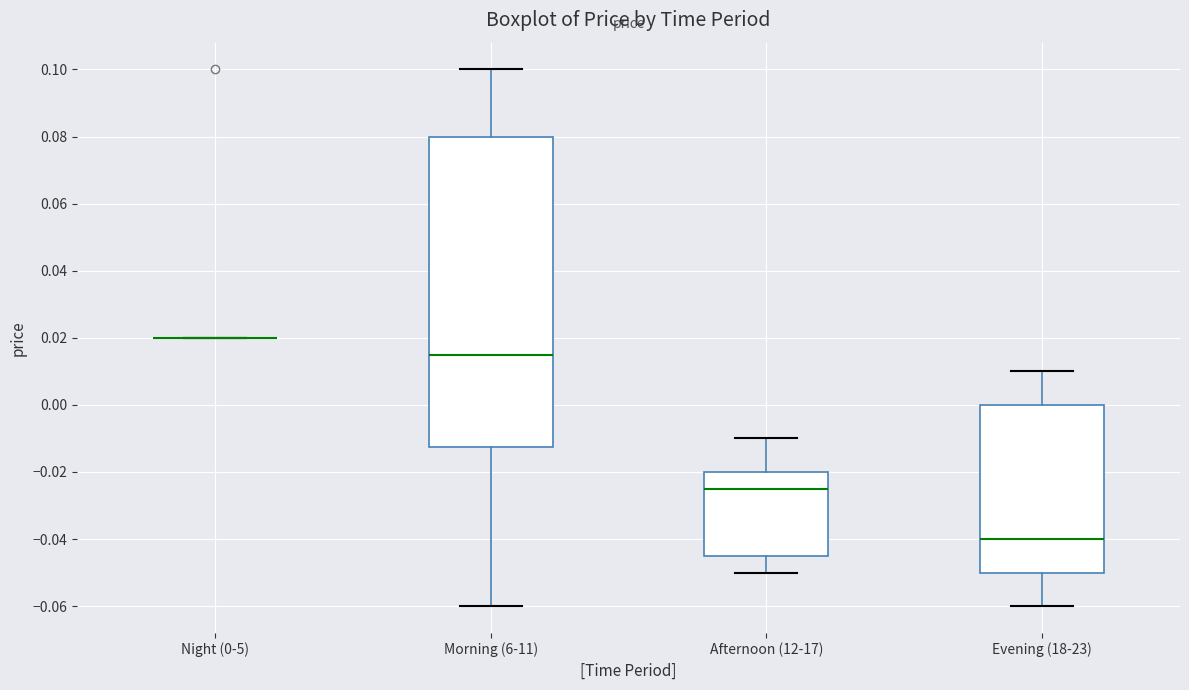

Reading left to right, transcribe this box plot: for each box, give where its median line is, the range the box spans, and where its two whiskers end, as read against the y-axis. The values are not printed on the chart, so give them approximately, as read against the axis.

Night (0-5): box collapsed to a line at 0.020, whiskers 0.020 to 0.020
Morning (6-11): median 0.016, box -0.012 to 0.080, whiskers -0.060 to 0.100
Afternoon (12-17): median -0.024, box -0.044 to -0.020, whiskers -0.050 to -0.010
Evening (18-23): median -0.040, box -0.050 to 0.000, whiskers -0.060 to 0.010